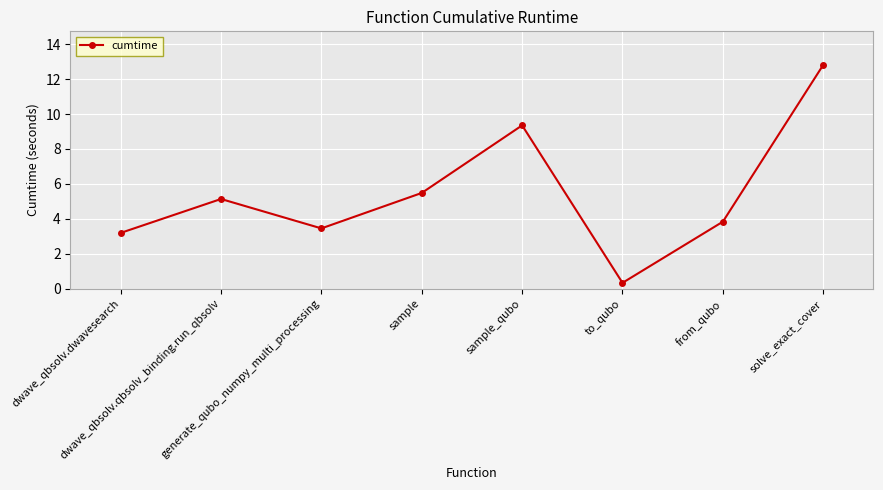

What is the value of the 2nd point from the left?

5.1